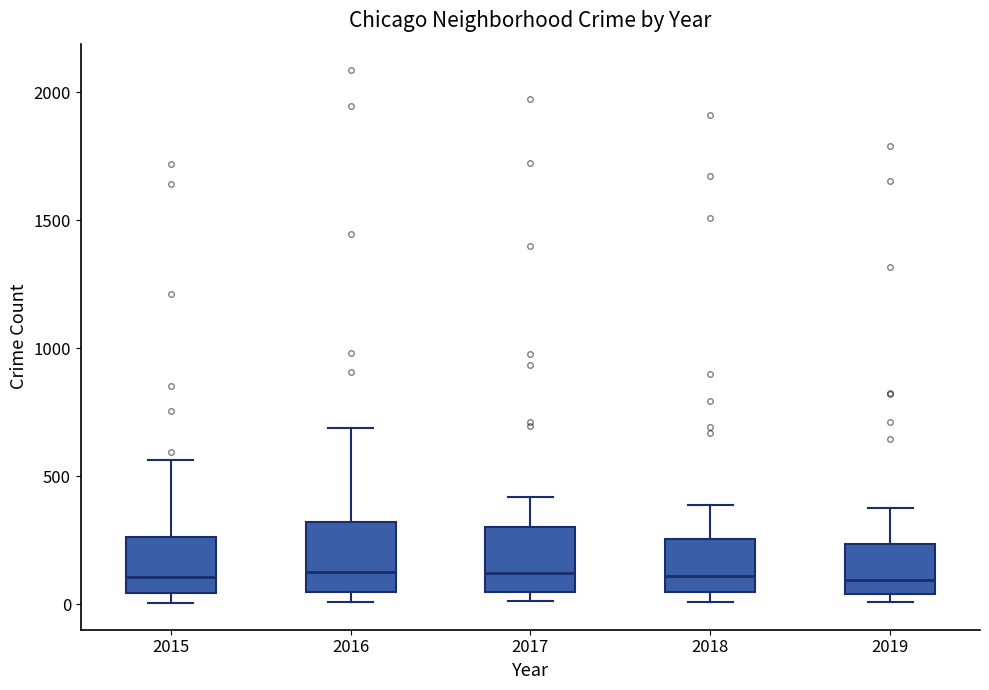

Reading left to right, read every box against the y-axis: the position of its median line, the range the box covers, and the ends of its whiskers. The values are not printed on the chart, so give them approximately, as read against the axis.

2015: median 100, box 50 to 250, whiskers 0 to 550
2016: median 150, box 50 to 300, whiskers 0 to 700
2017: median 100, box 50 to 300, whiskers 0 to 400
2018: median 100, box 50 to 250, whiskers 0 to 400
2019: median 100, box 50 to 250, whiskers 0 to 400